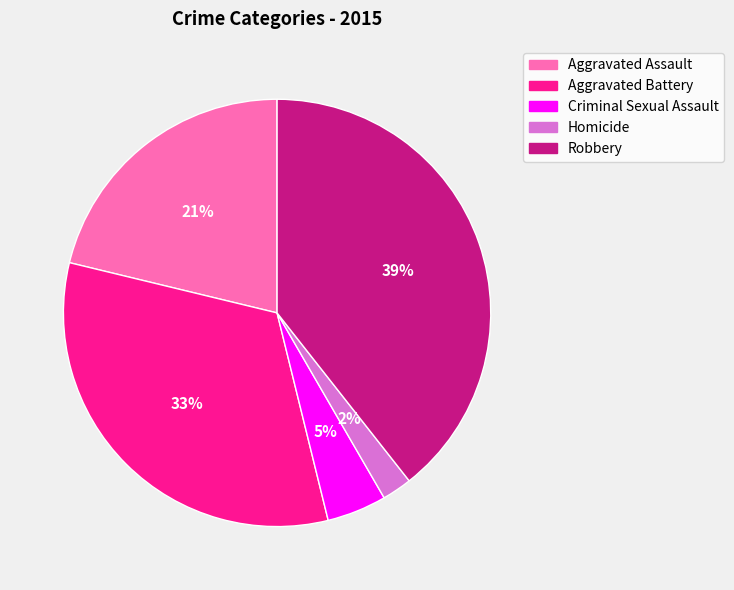

Which category has the smallest portion of the pie?

Homicide